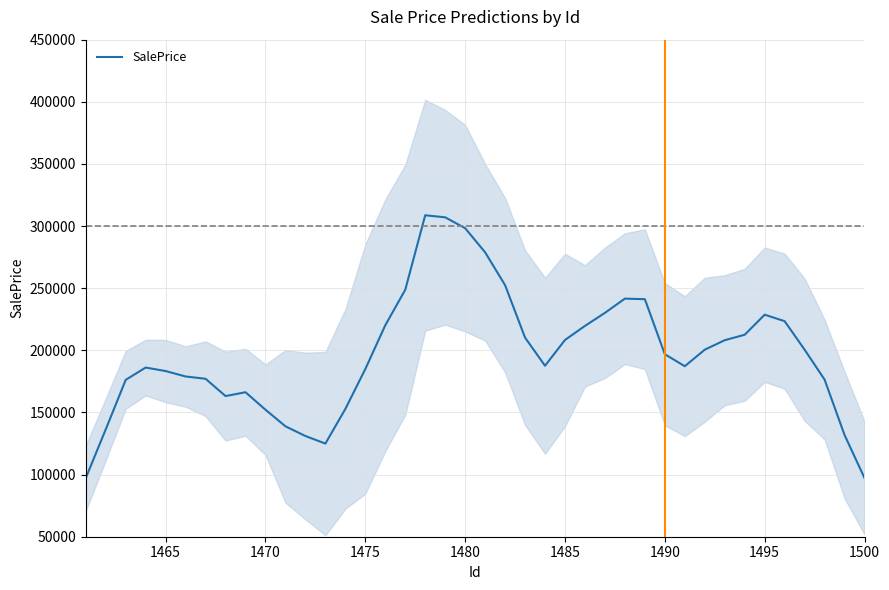

Count the number of data series in this chart.

1